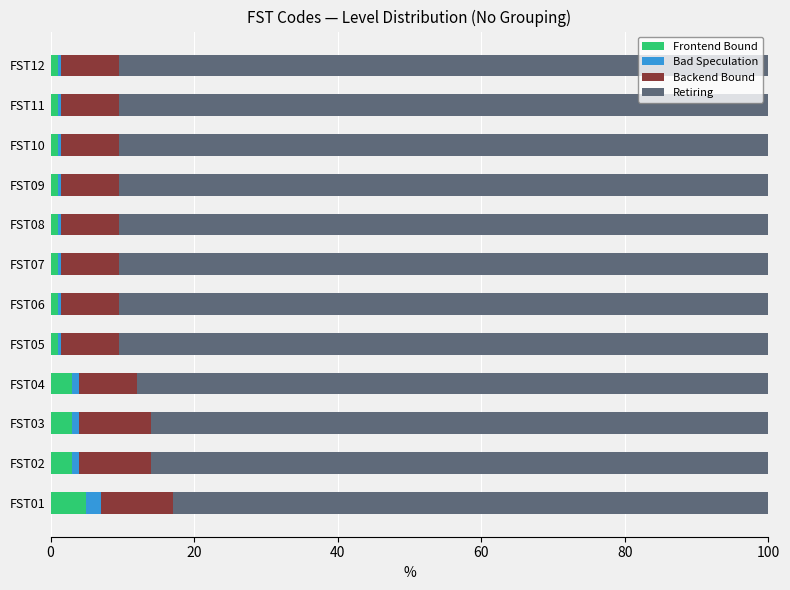

What is the total value across all series at FST01?

100.0